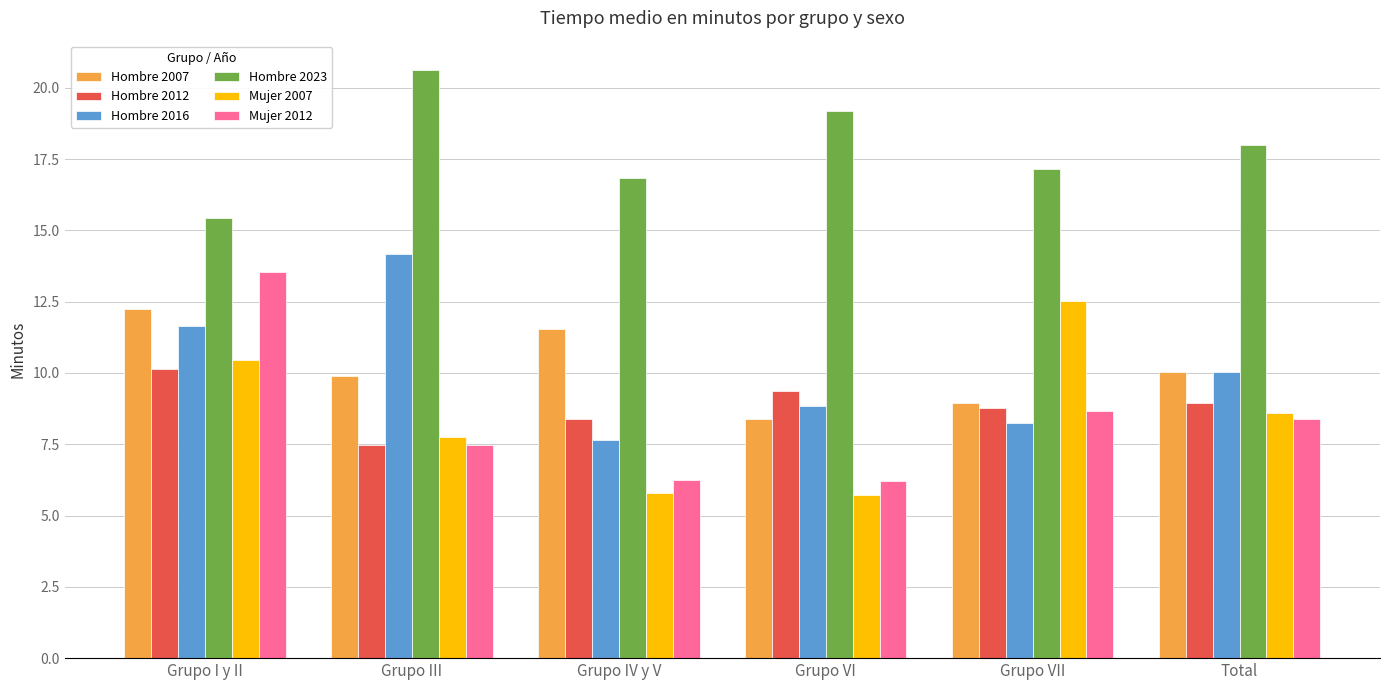

What is the maximum value shown in the chart?

20.6